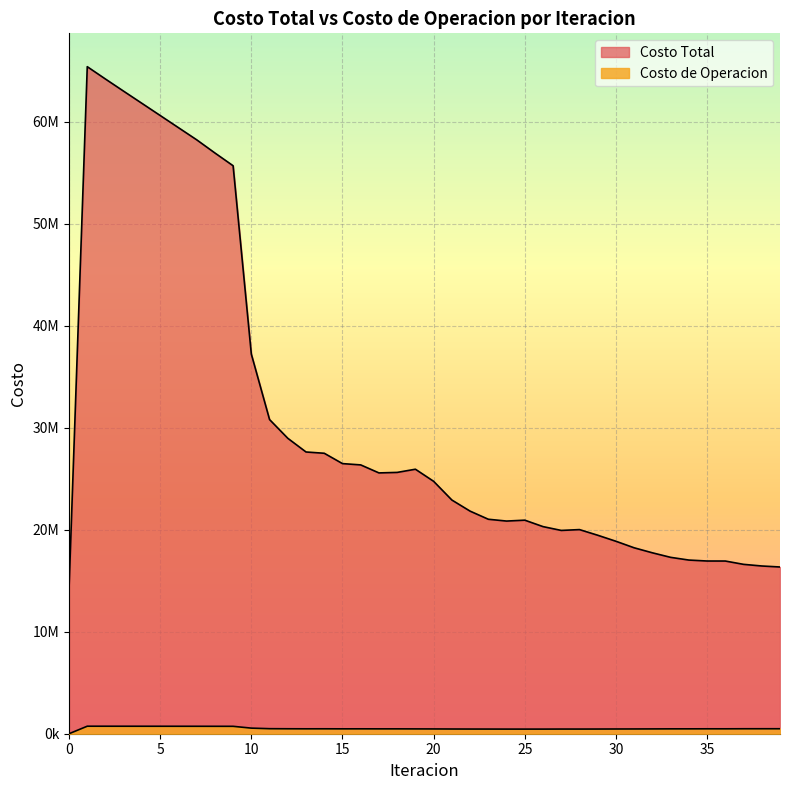

List the series in order of their overall mean, highest first.

Costo Total, Costo de Operacion